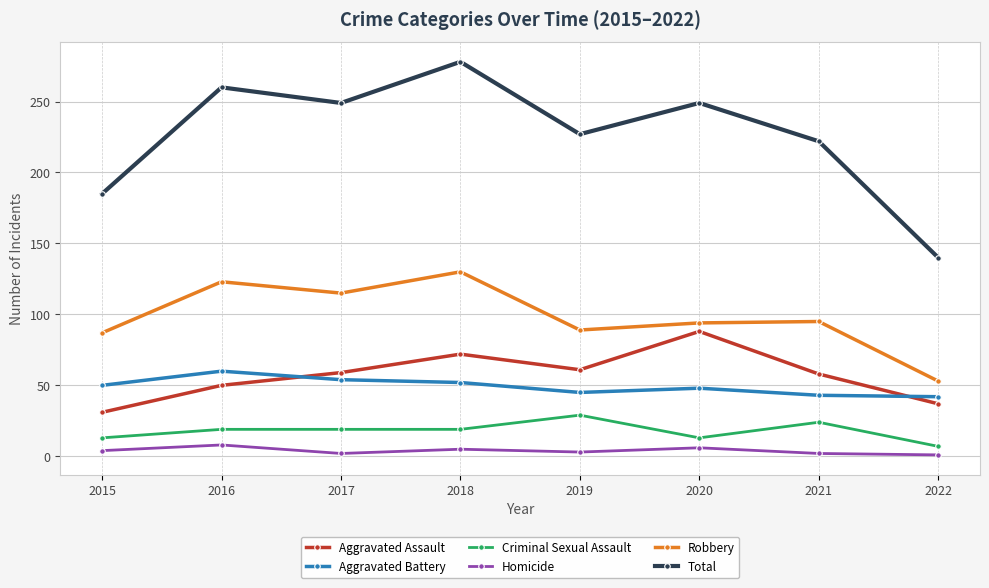

What is the sum of all Aggravated Assault values?

456